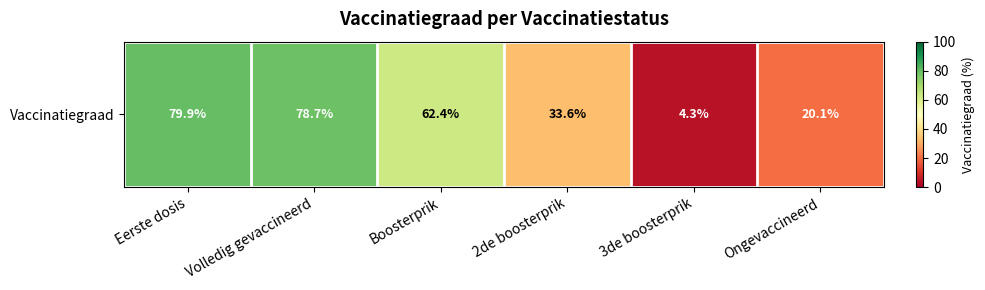

Is it true that the value at 2de boosterprik is 49.2?

False